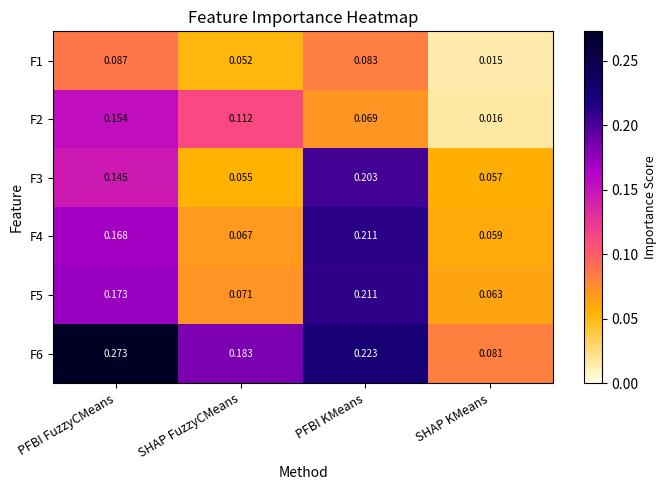

Which series has the largest range (max minus min)?

F6